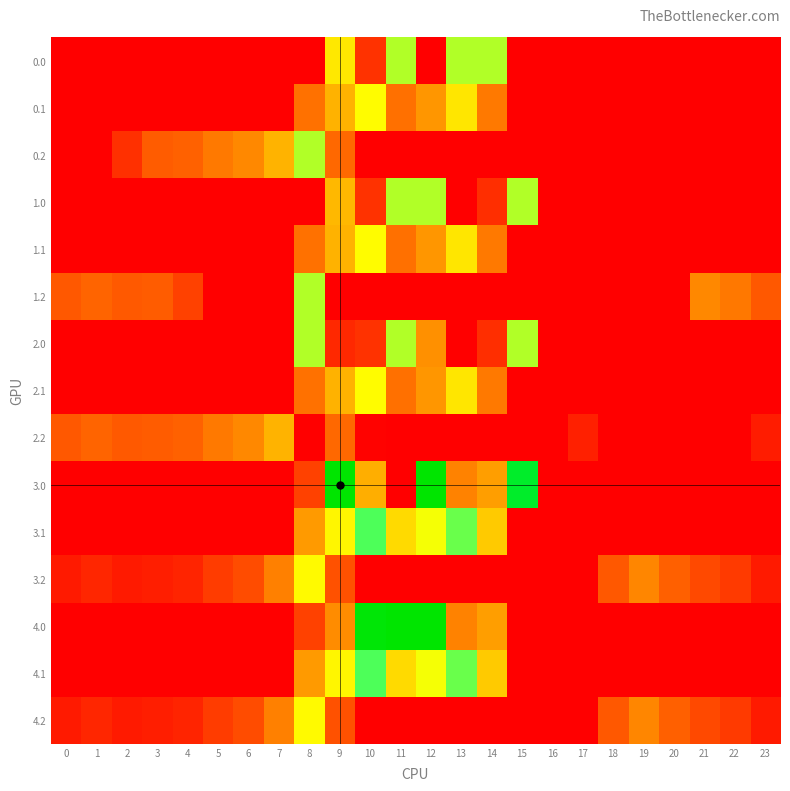

Which category has the highest value across all series?

9